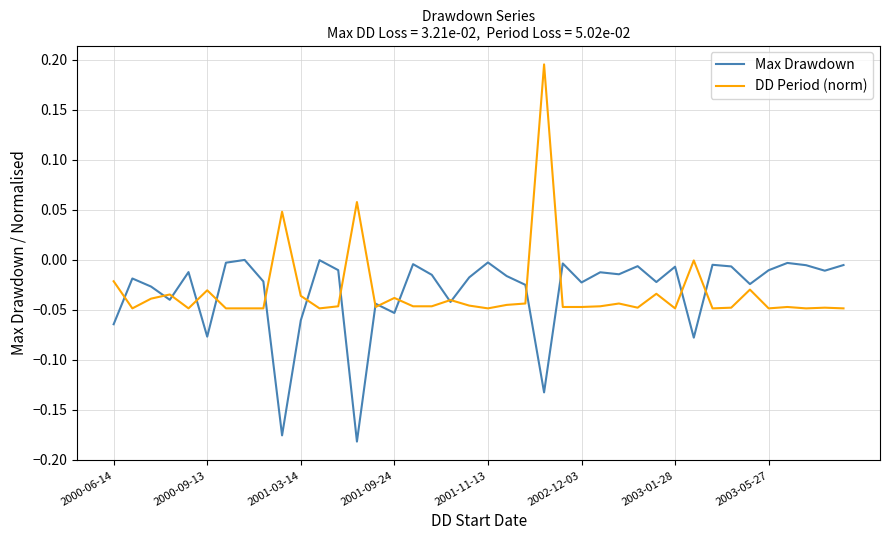

In DD Period (norm), how many points are higher than both neighbors (excluding endpoints)?

13